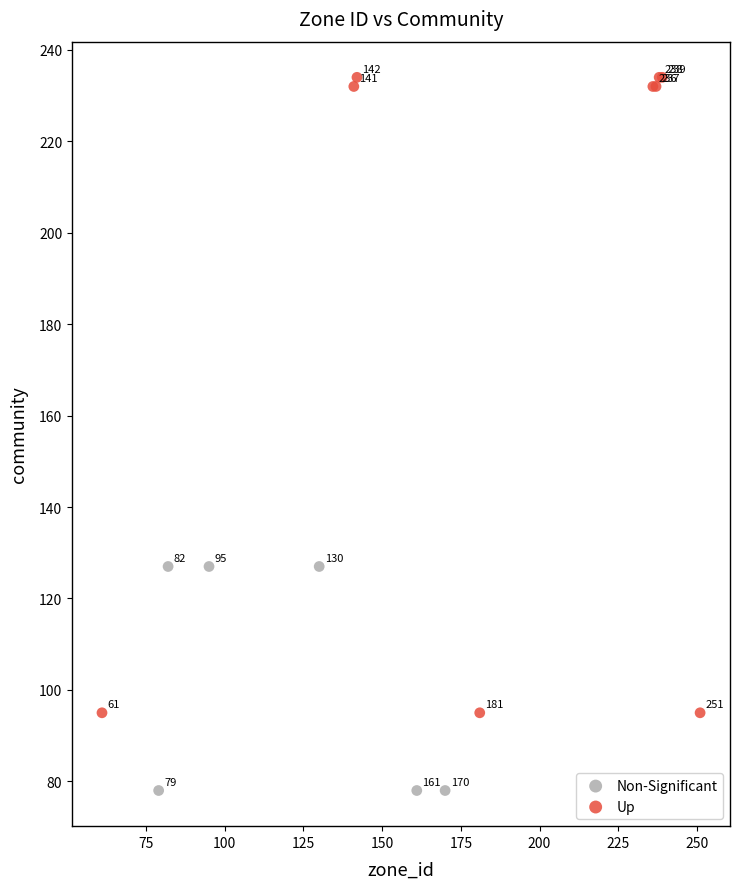

Which series reaches the minimum Y coordinate?

Non-Significant